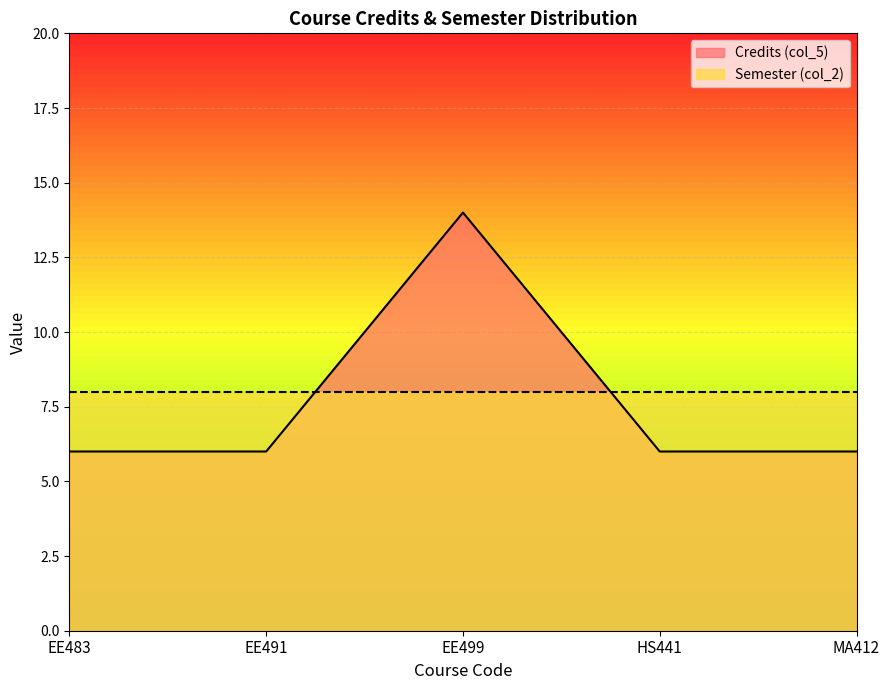

How many values are between 6 and 7?

4